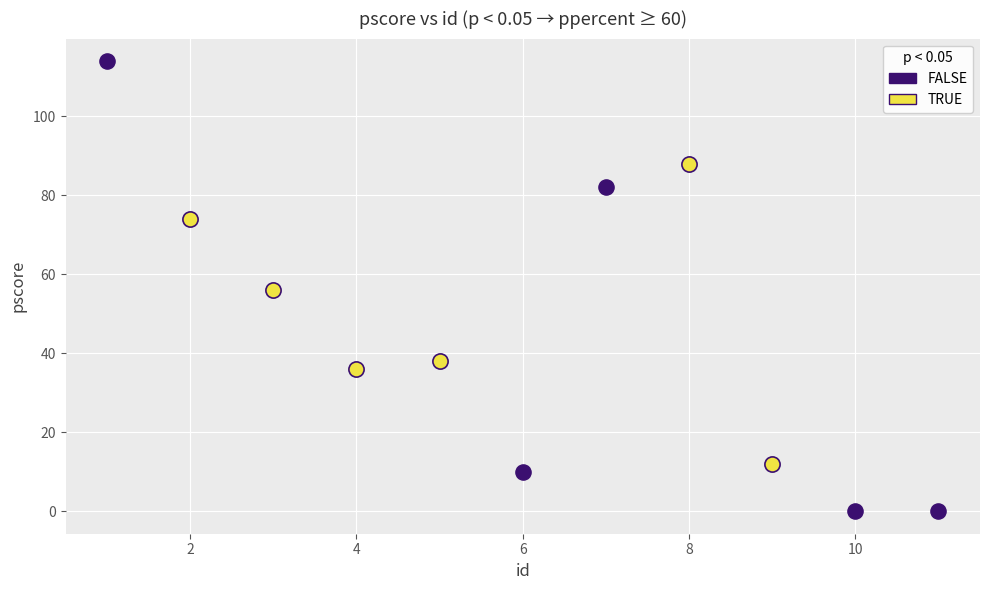

Which series has the largest Y range (max minus min)?

FALSE